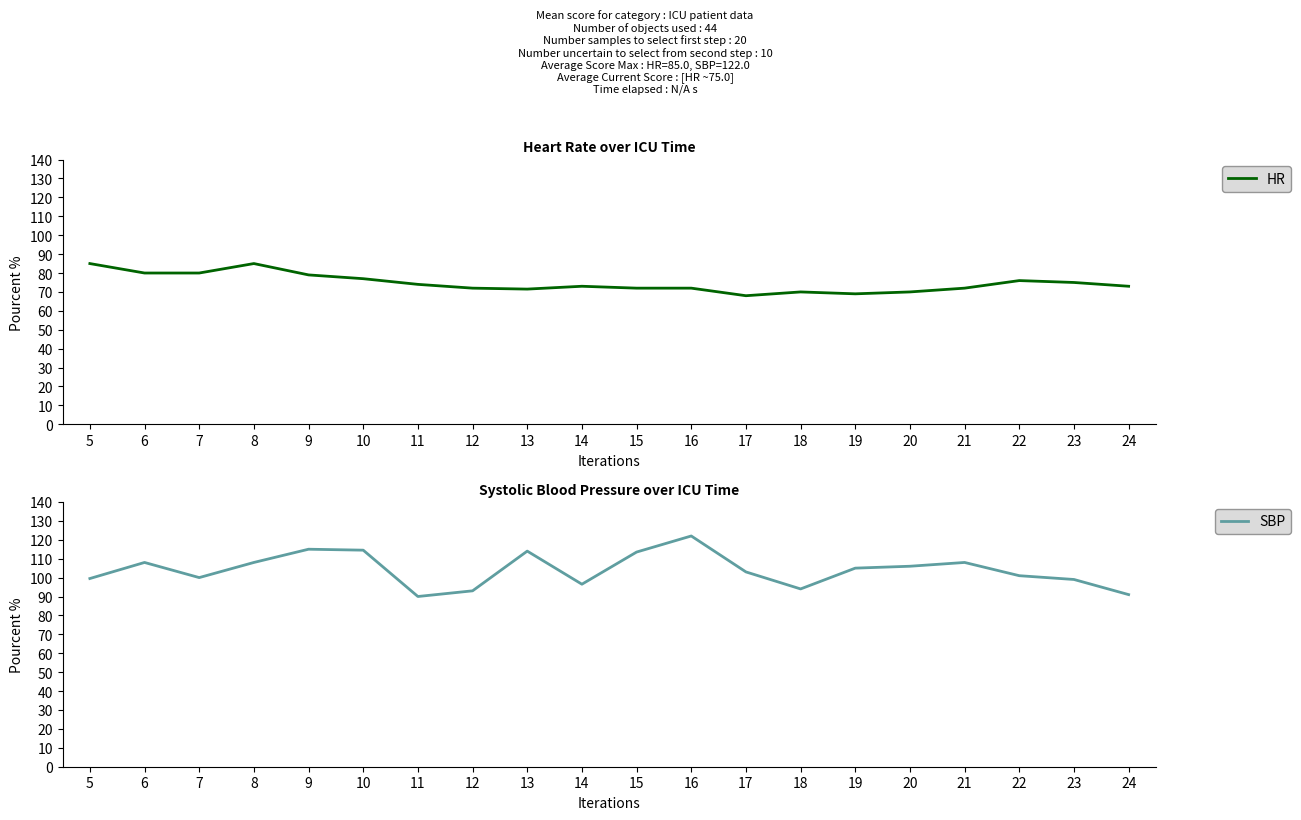

Reading left to right, extract all data points from this chart.

HR: 85.0	80.0	80.0	85.0	79.0	77.0	74.0	72.0	71.5	73.0	72.0	72.0	68.0	70.0	69.0	70.0	72.0	76.0	75.0	73.0
SBP: 99.5	108.0	100.0	108.0	115.0	114.5	90.0	93.0	114.0	96.5	113.5	122.0	103.0	94.0	105.0	106.0	108.0	101.0	99.0	91.0